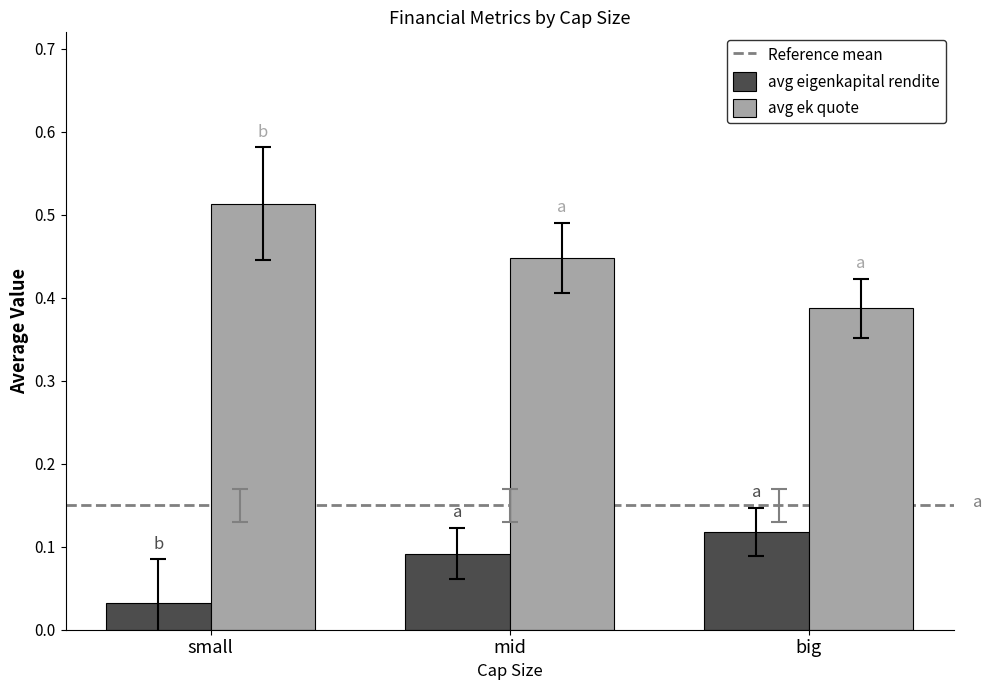

At which label does avg eigenkapital rendite reach its minimum?

small